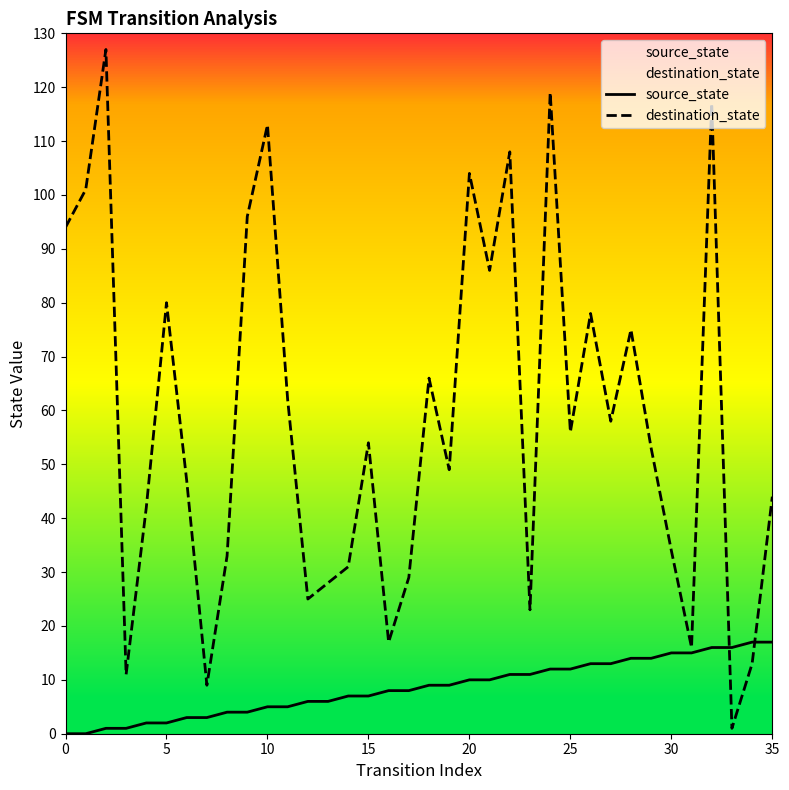

List the series in order of their overall mean, highest first.

destination_state, source_state